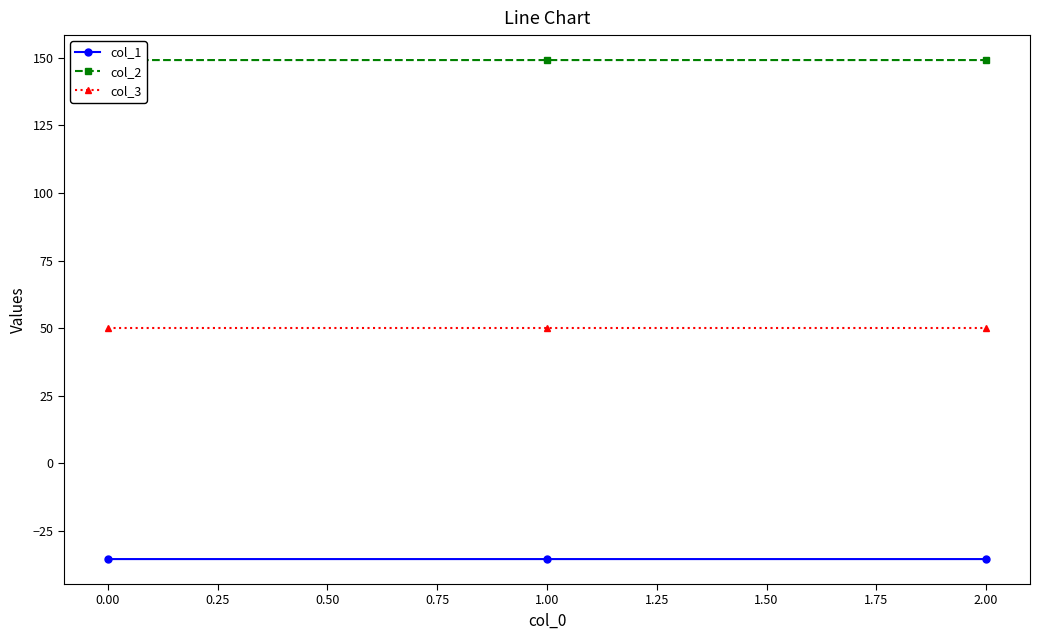

What is the average value of the col_3 series?

50.0